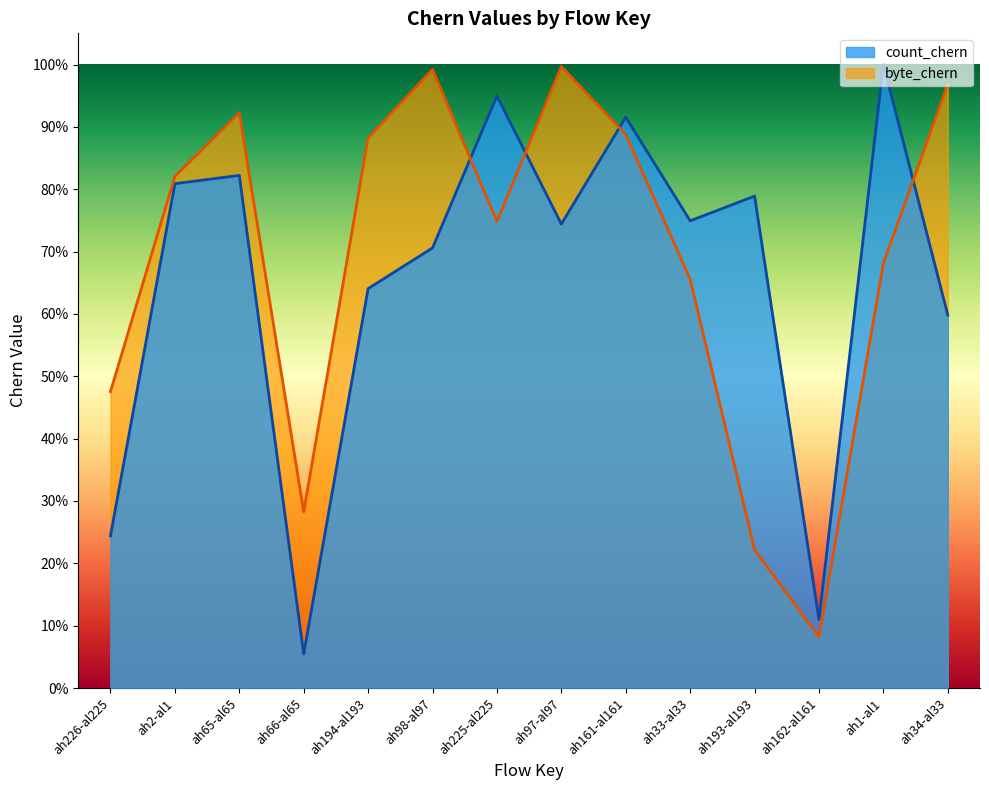

Which series changed the most between ah65-al65 and ah194-al193?

count_chern